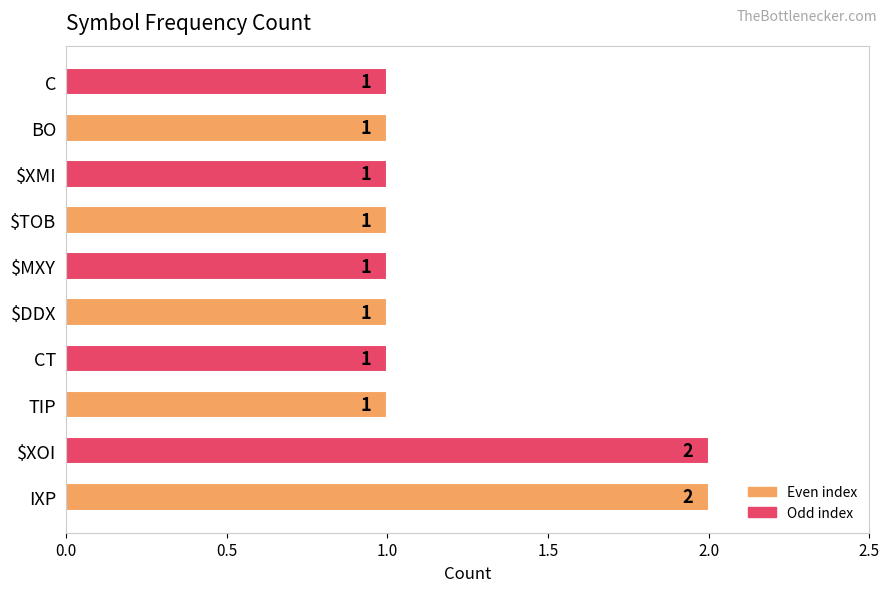

What is the ratio of the value at C to the value at IXP?

0.5